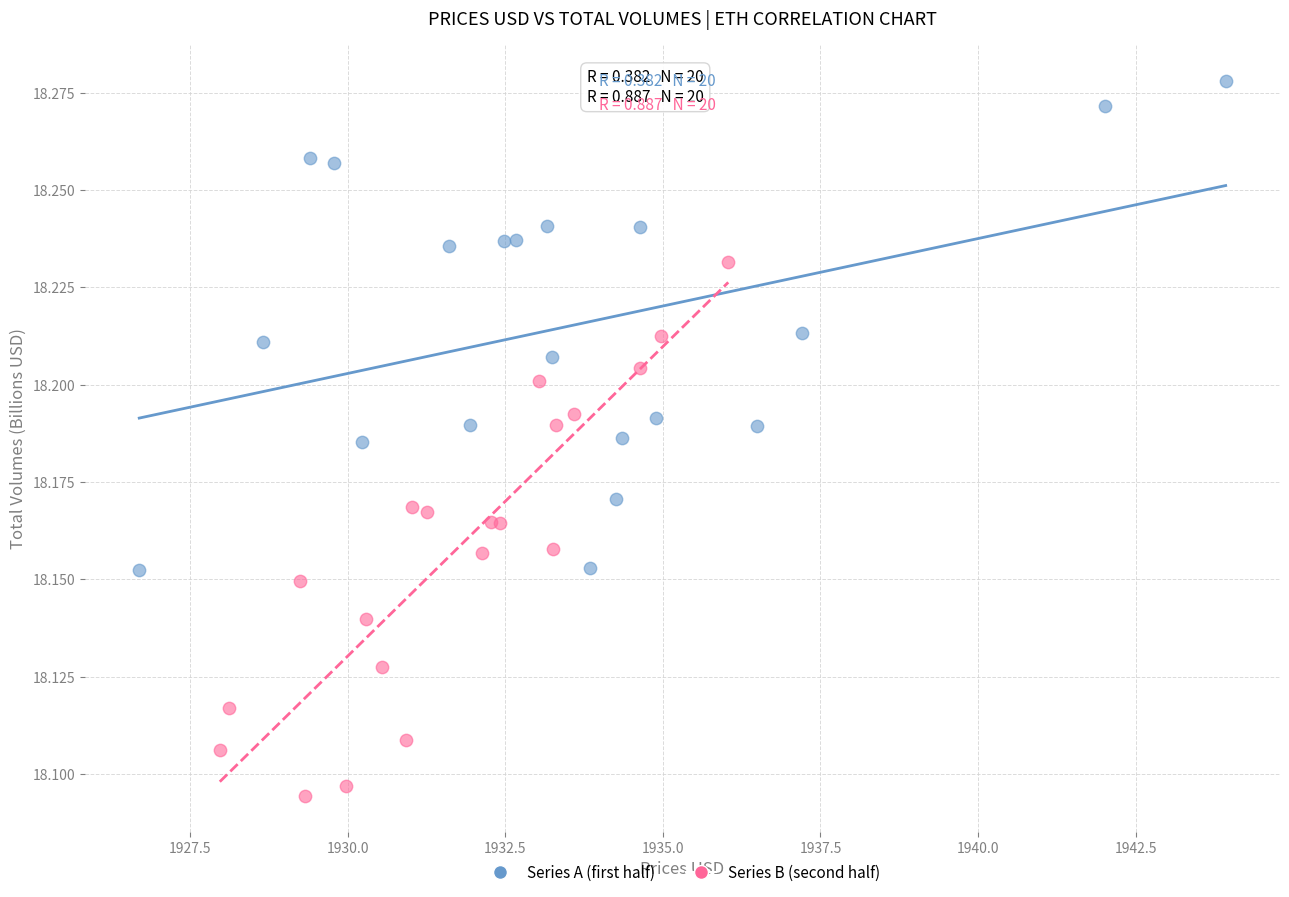

What are all the series names shown in the legend?

Series A (first half), Series B (second half)